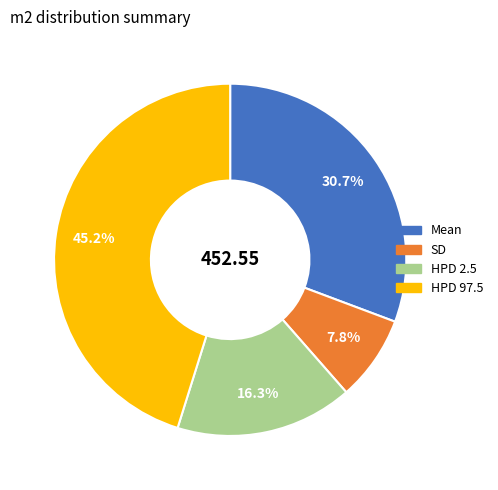

What percentage is the HPD 2.5 slice, to the nearest percent?

16%